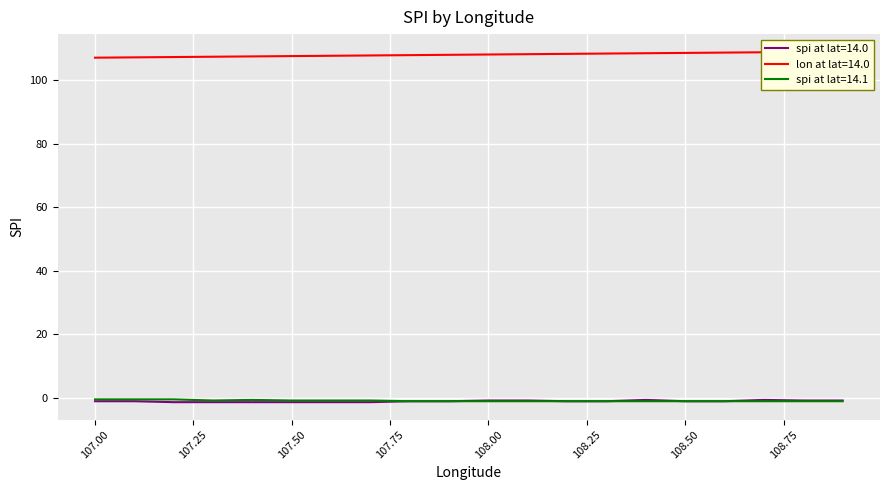

What is the smallest value displayed?

-1.3